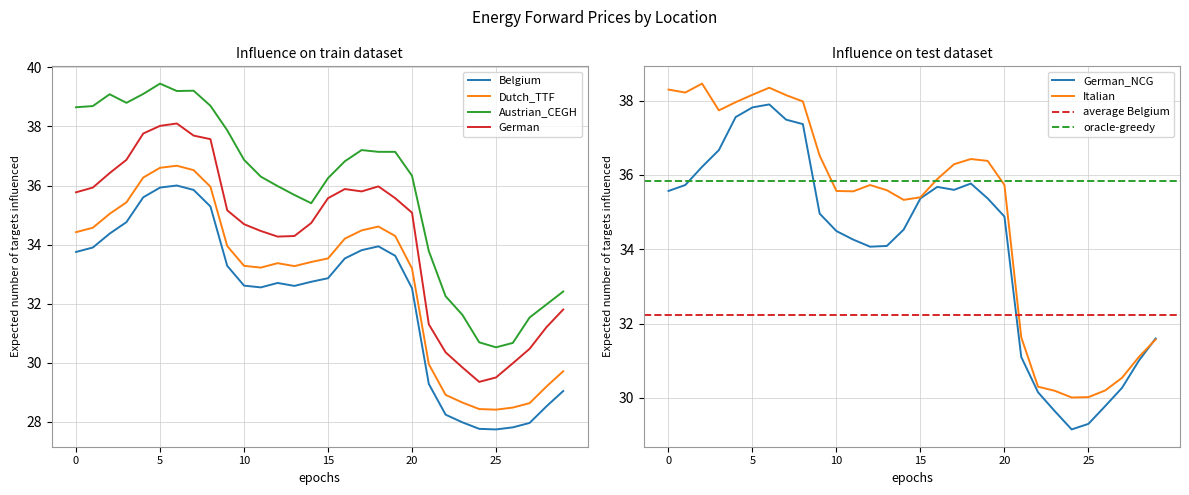

True or false: Belgium has a value of 32.9 at 15.

True